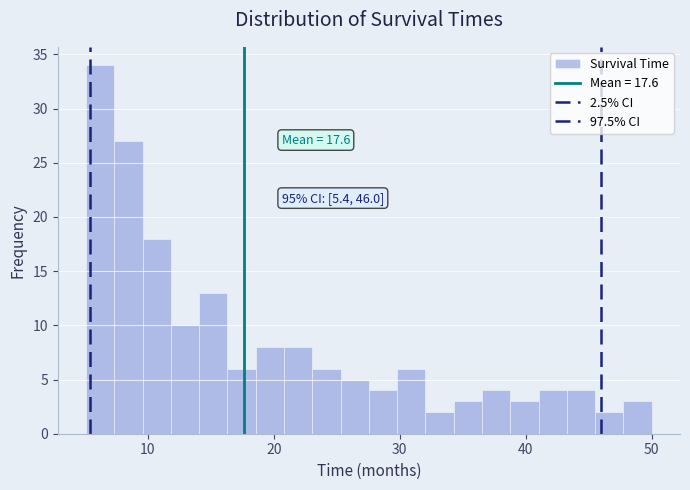

Read against the x-axis, roughly where is the centre of the tallest bar?

6